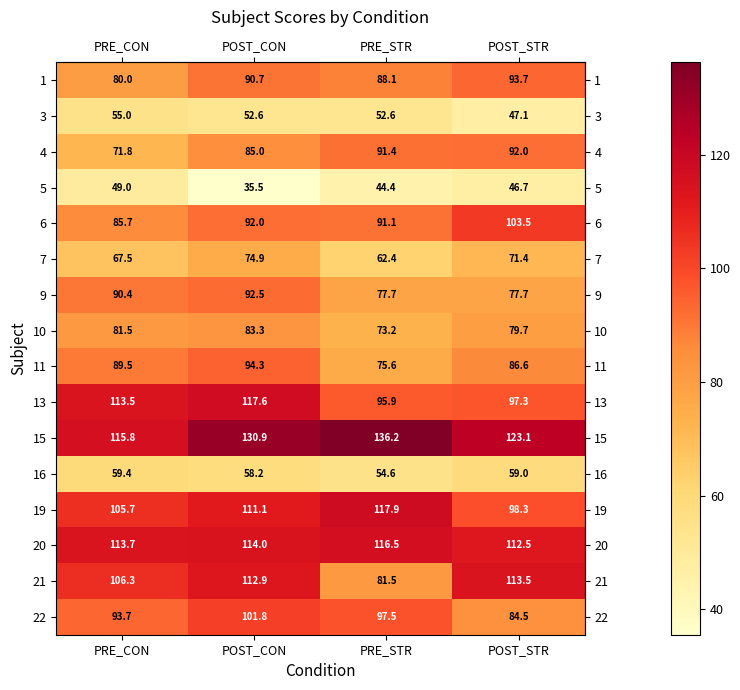

At which category is the sum across all series the highest?

POST_CON